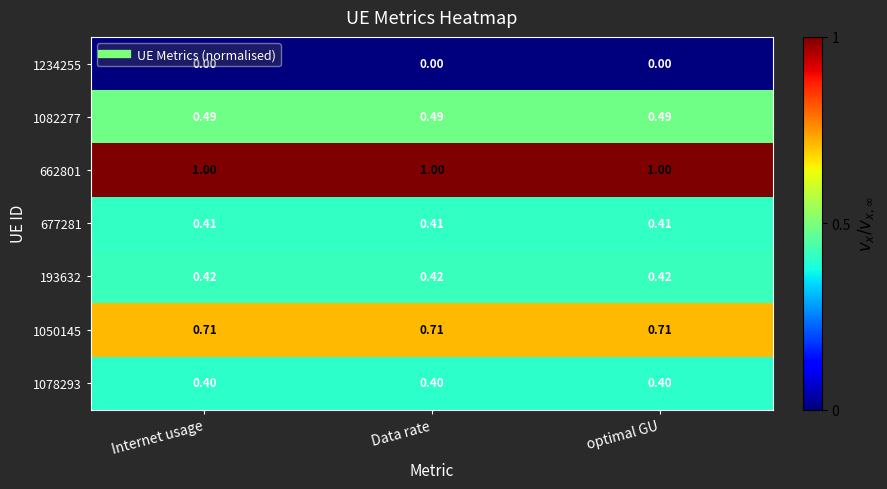

What is the total value across all series at optimal GU?

3.4